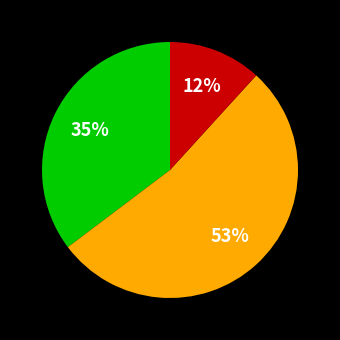

To the nearest percent, what is the average slice percentage?

33%